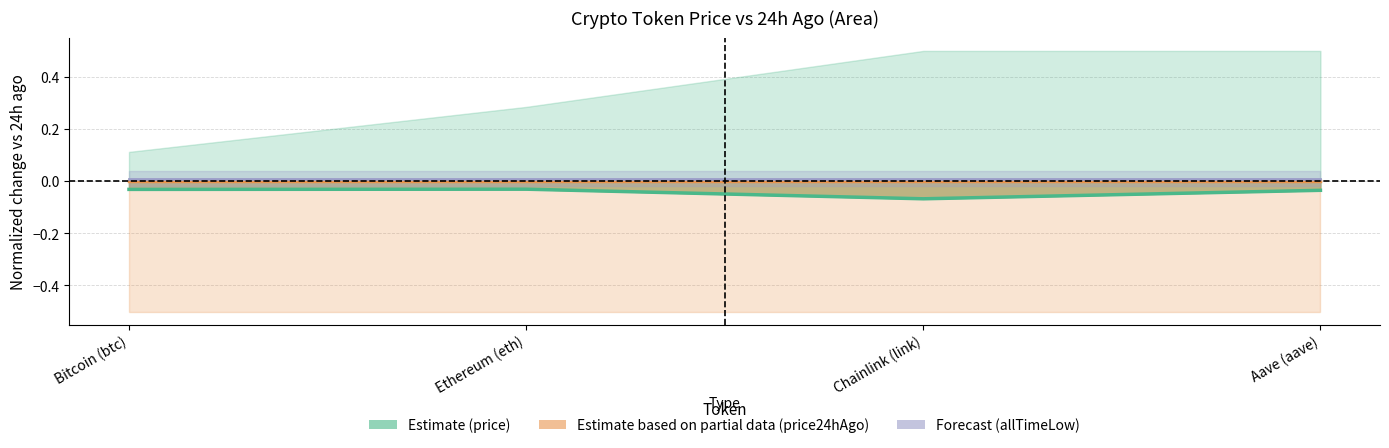

List the series in order of their overall mean, lowest first.

price (current), price24hAgo (normalized), allTimeLow (normalized)